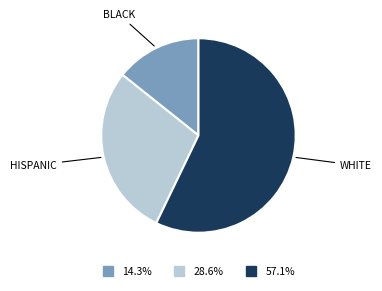

Is there any slice that represents more than half of the pie?

Yes